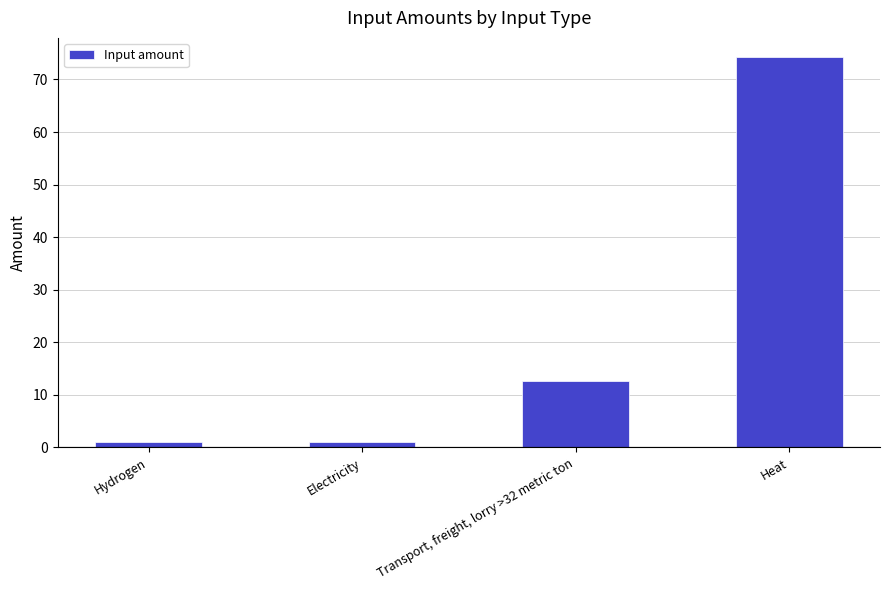

The value at Heat is 74.2. True or false?

True